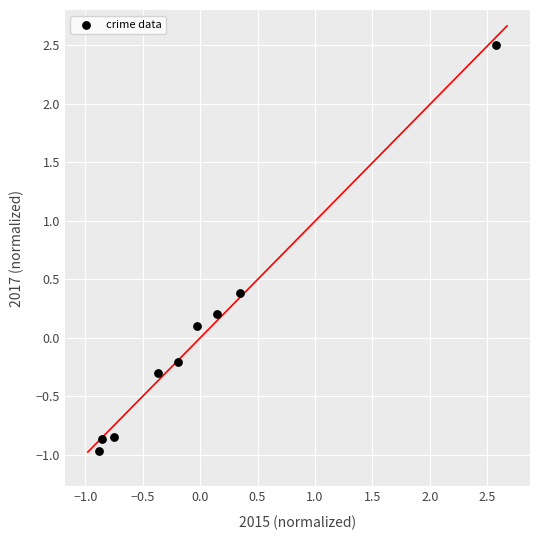

What is the range of X values (max minus min)?

3.5